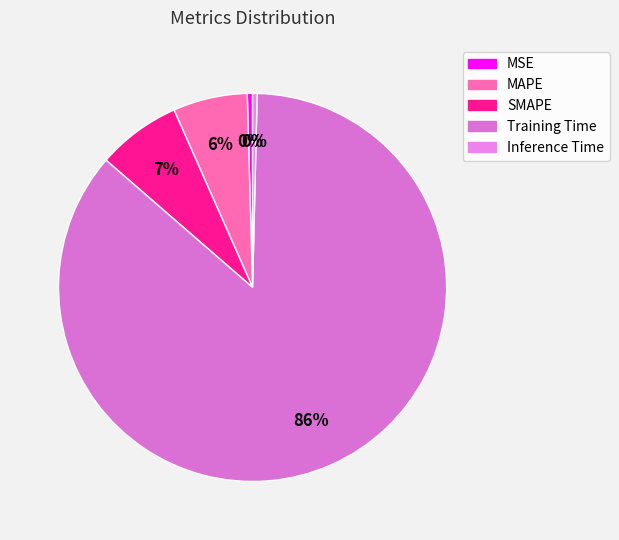

Which has a higher value, Inference Time or MSE?

MSE